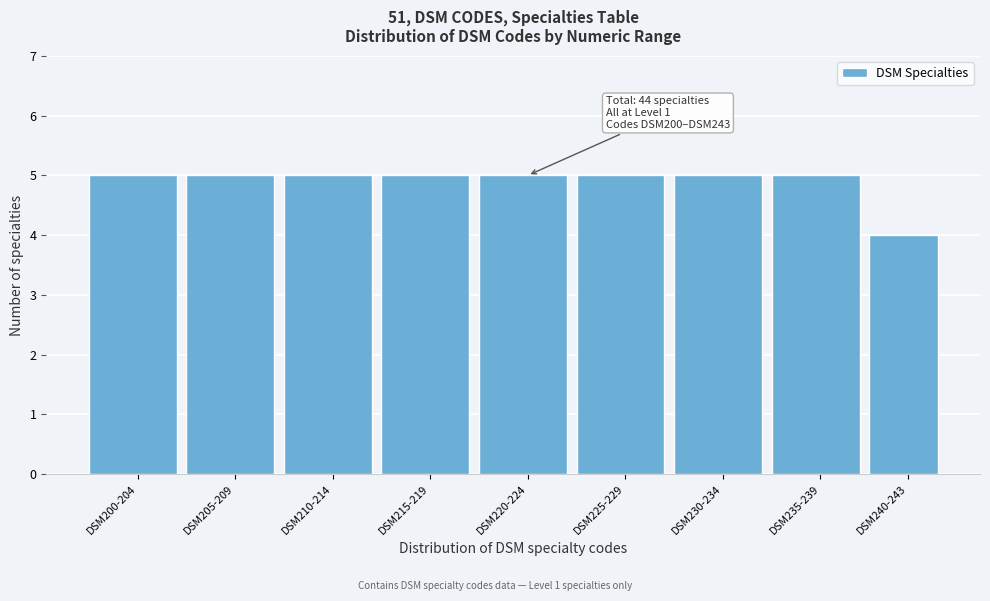

Reading left to right, transcribe all the data shown in this chart.

DSM200-204=5	DSM205-209=5	DSM210-214=5	DSM215-219=5	DSM220-224=5	DSM225-229=5	DSM230-234=5	DSM235-239=5	DSM240-243=4